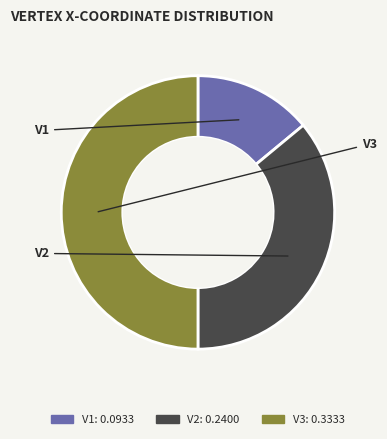

What is the change in value from V1 to V2?

+0.1